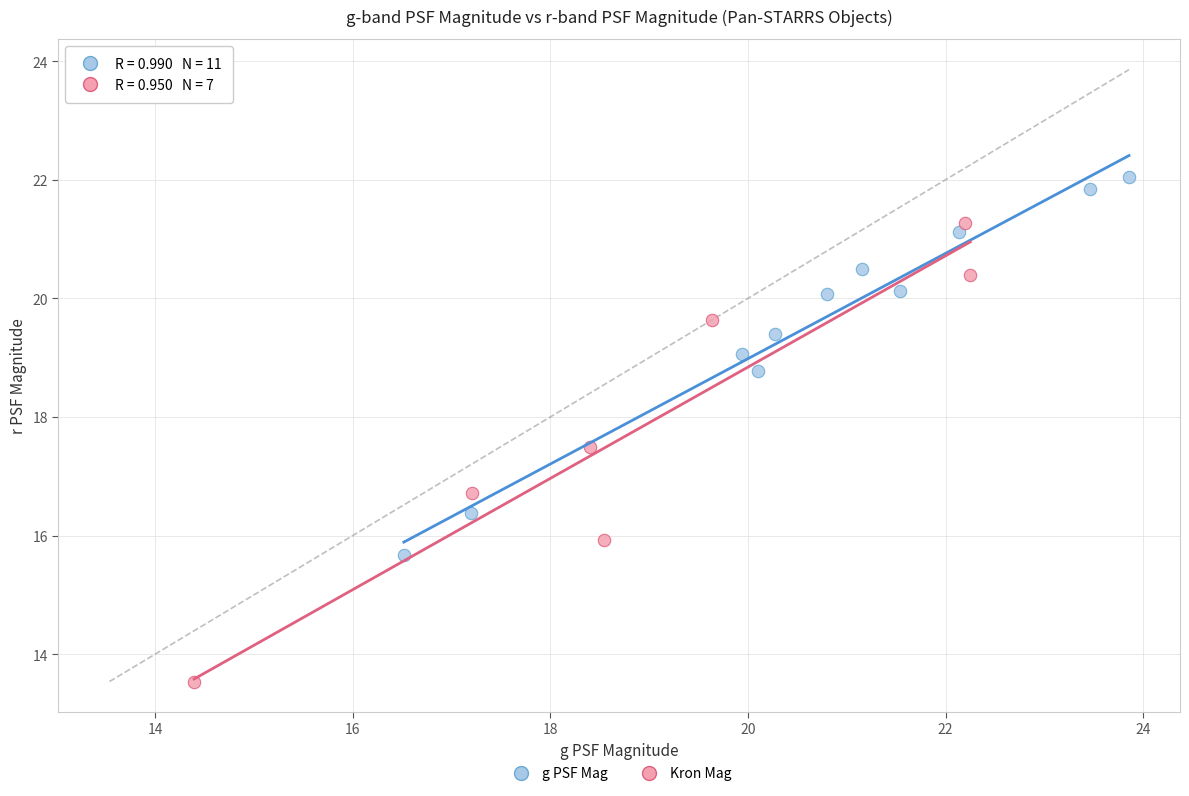

Which series contains the highest Y value?

g PSF Mag